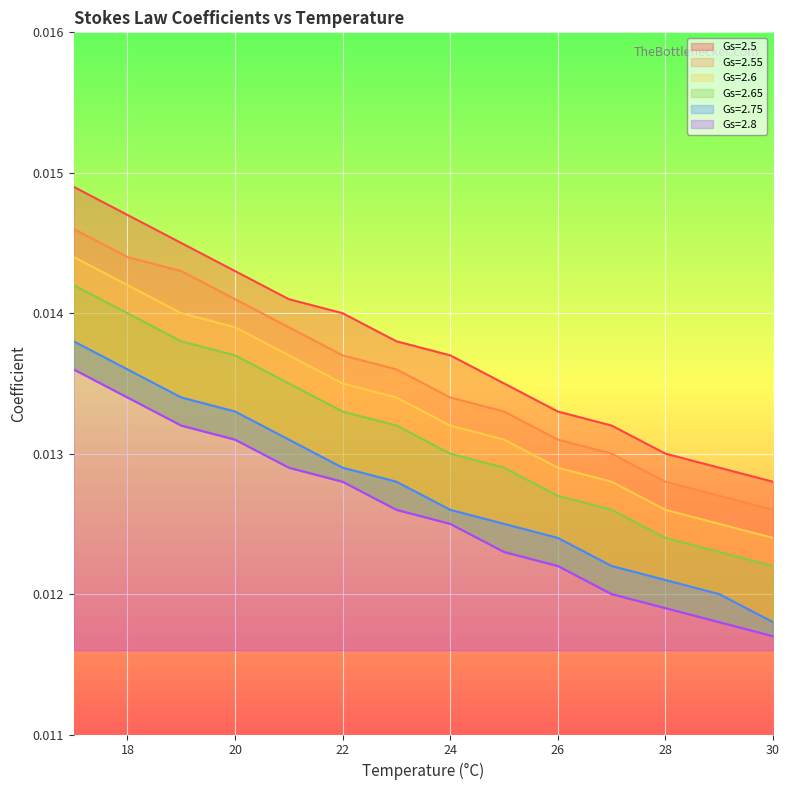

True or false: Gs=2.55 and Gs=2.75 intersect in this chart.

False